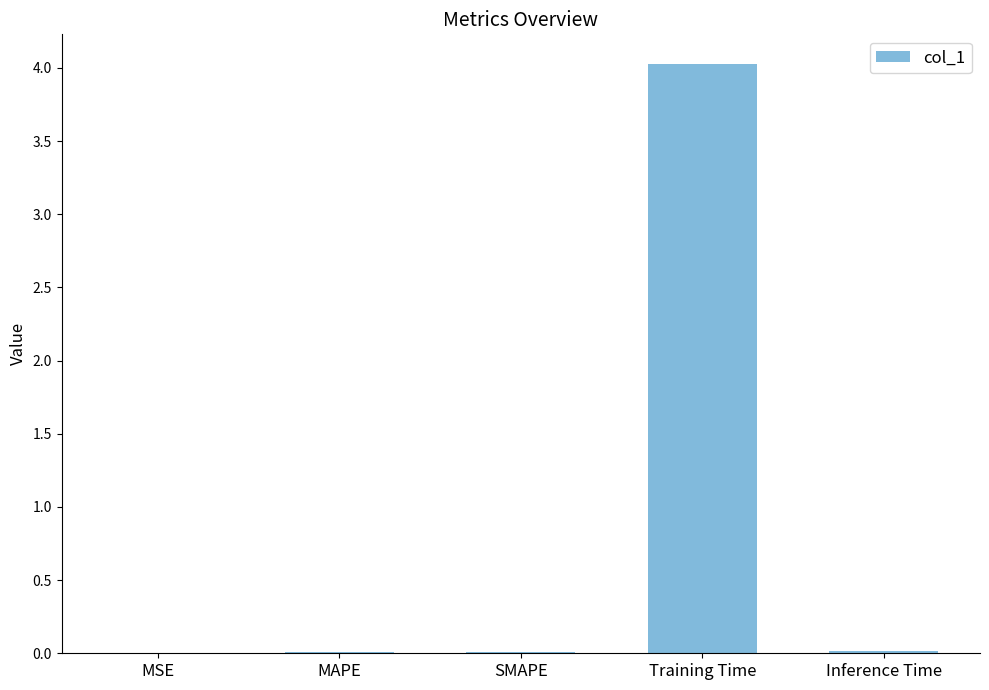

Is it true that the value at Training Time is 2.2?

False